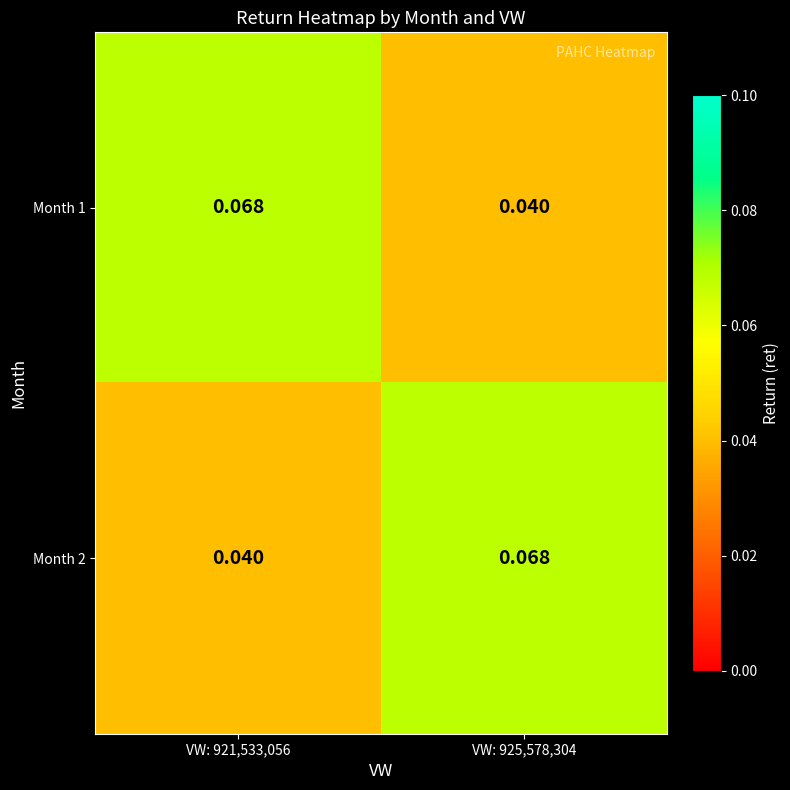

Reading left to right, list all the values displayed in this chart.

Month 1: VW: 921,533,056=0.1	VW: 925,578,304=0.0
Month 2: VW: 921,533,056=0.0	VW: 925,578,304=0.1